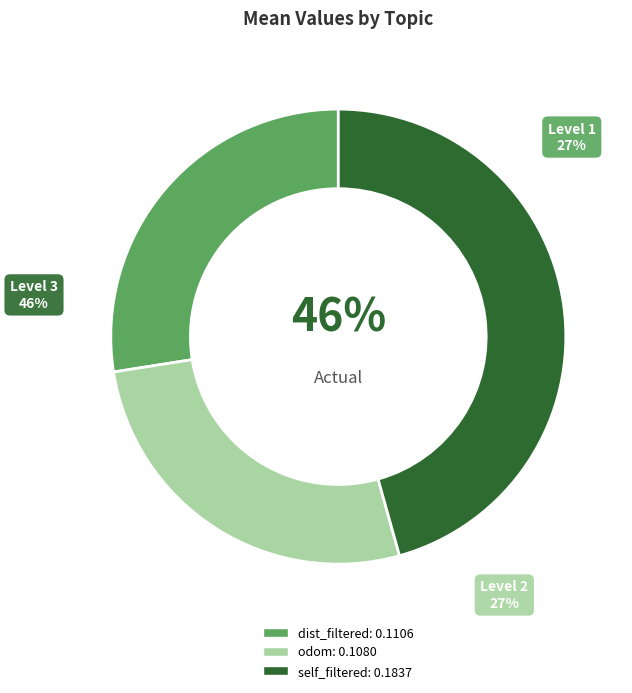

To the nearest percent, what is the difference between the largest and smallest slice percentages?

19%